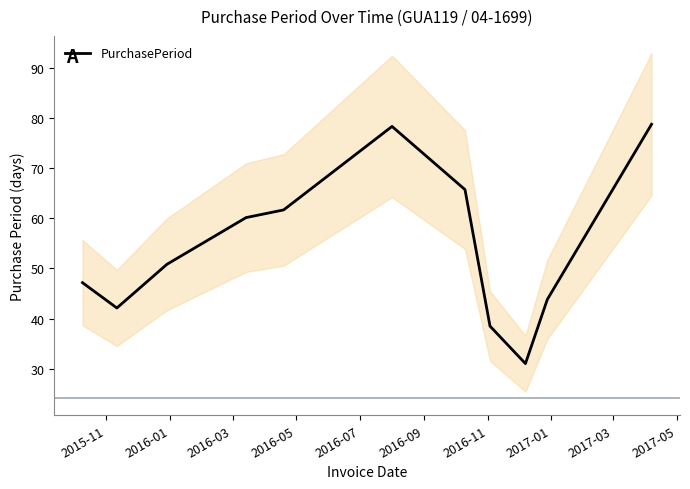

Between 2016-07 and 2016-09, which is larger?

2016-09